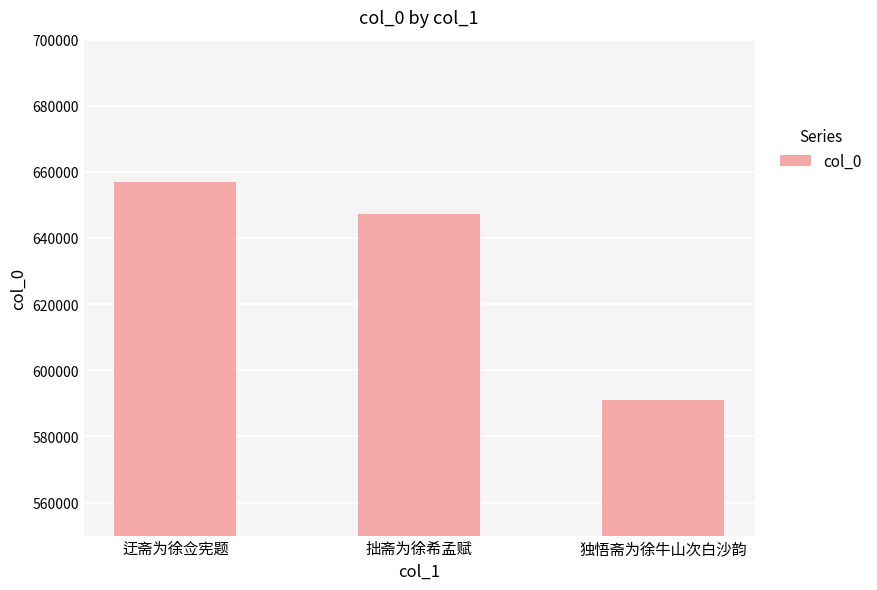

Is it true that the value at 拙斋为徐希孟赋 is 1095957?

False